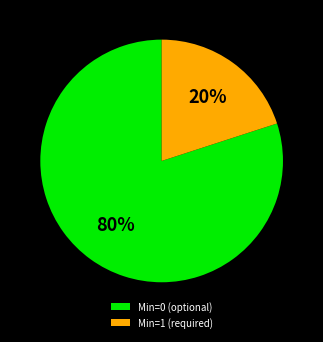

To the nearest percent, what is the average slice percentage?

50%